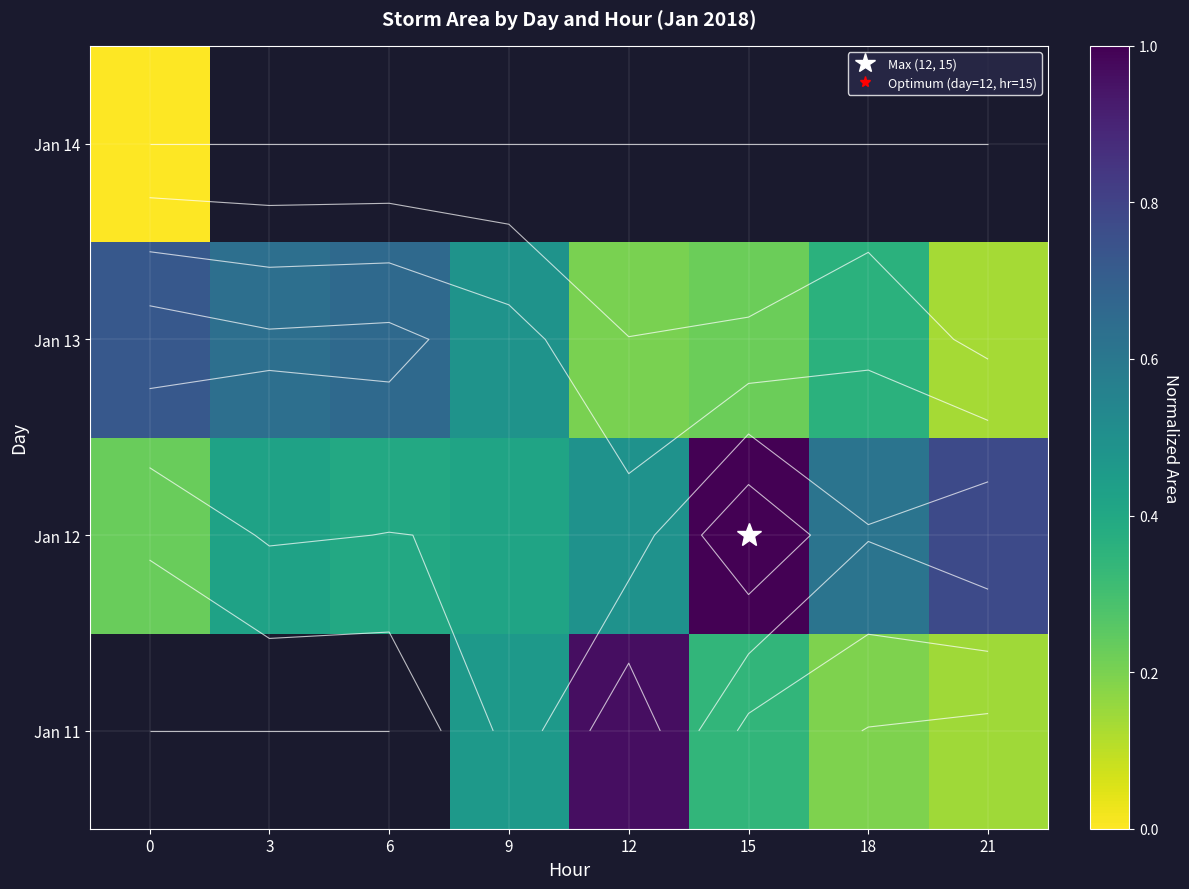

Which label corresponds to the largest value in the chart?

15